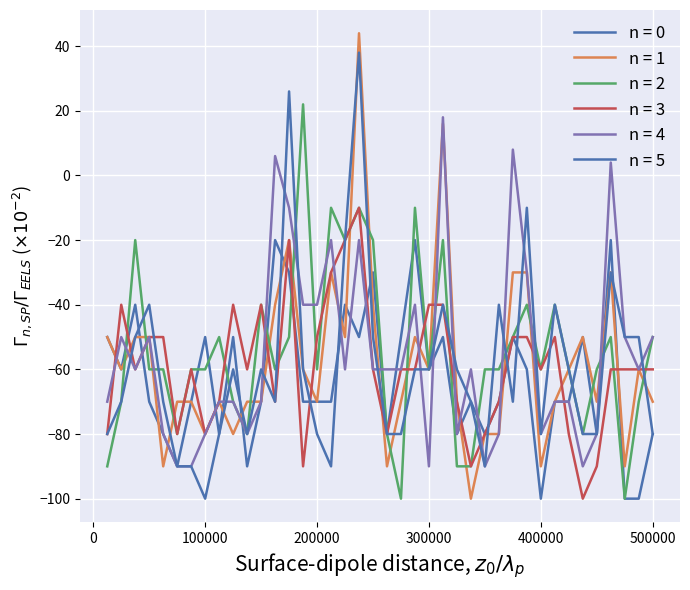

How many lines are shown in the chart?

6